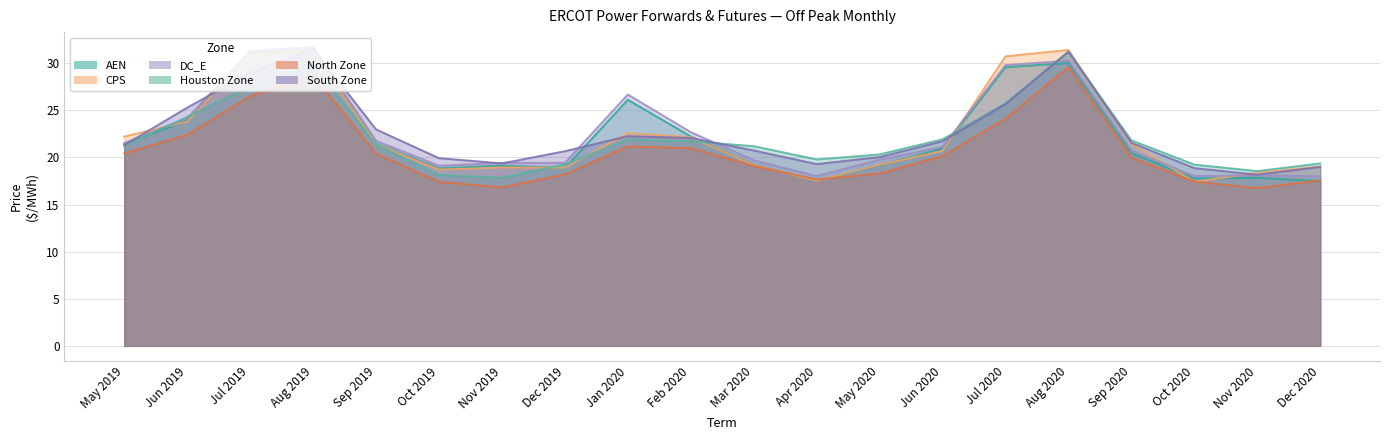

Reading right to left, extract all data points from this chart.

AEN: Dec 2020=17.5	Nov 2020=17.8	Oct 2020=17.8	Sep 2020=20.4	Aug 2020=30.0	Jul 2020=29.6	Jun 2020=20.9	May 2020=19.2	Apr 2020=17.5	Mar 2020=19.3	Feb 2020=22.2	Jan 2020=26.1	Dec 2019=18.9	Nov 2019=19.1	Oct 2019=18.8	Sep 2019=21.5	Aug 2019=31.5	Jul 2019=31.1	Jun 2019=23.9	May 2019=21.4
CPS: Dec 2020=19.0	Nov 2020=18.4	Oct 2020=17.4	Sep 2020=21.5	Aug 2020=31.4	Jul 2020=30.7	Jun 2020=20.7	May 2020=19.2	Apr 2020=17.5	Mar 2020=19.2	Feb 2020=22.1	Jan 2020=22.6	Dec 2019=18.9	Nov 2019=18.9	Oct 2019=18.7	Sep 2019=21.4	Aug 2019=31.3	Jul 2019=30.9	Jun 2019=23.8	May 2019=22.2
DC_E: Dec 2020=18.0	Nov 2020=18.1	Oct 2020=18.0	Sep 2020=20.7	Aug 2020=30.3	Jul 2020=29.8	Jun 2020=21.1	May 2020=19.8	Apr 2020=18.0	Mar 2020=19.7	Feb 2020=22.7	Jan 2020=26.7	Dec 2019=19.4	Nov 2019=19.4	Oct 2019=19.1	Sep 2019=21.8	Aug 2019=31.7	Jul 2019=31.3	Jun 2019=24.1	May 2019=21.5
Houston Zone: Dec 2020=19.4	Nov 2020=18.5	Oct 2020=19.2	Sep 2020=21.8	Aug 2020=31.2	Jul 2020=25.7	Jun 2020=21.9	May 2020=20.3	Apr 2020=19.8	Mar 2020=21.2	Feb 2020=21.7	Jan 2020=21.9	Dec 2019=19.3	Nov 2019=17.8	Oct 2019=18.1	Sep 2019=21.4	Aug 2019=29.9	Jul 2019=27.5	Jun 2019=24.3	May 2019=21.2
North Zone: Dec 2020=17.6	Nov 2020=16.7	Oct 2020=17.4	Sep 2020=20.0	Aug 2020=29.6	Jul 2020=24.1	Jun 2020=20.1	May 2020=18.3	Apr 2020=17.7	Mar 2020=19.1	Feb 2020=21.0	Jan 2020=21.2	Dec 2019=18.2	Nov 2019=16.8	Oct 2019=17.4	Sep 2019=20.4	Aug 2019=28.7	Jul 2019=26.5	Jun 2019=22.4	May 2019=20.4
South Zone: Dec 2020=19.0	Nov 2020=18.2	Oct 2020=18.9	Sep 2020=21.6	Aug 2020=31.2	Jul 2020=25.6	Jun 2020=21.7	May 2020=20.0	Apr 2020=19.3	Mar 2020=20.7	Feb 2020=22.1	Jan 2020=22.3	Dec 2019=20.7	Nov 2019=19.4	Oct 2019=19.9	Sep 2019=23.0	Aug 2019=31.5	Jul 2019=29.0	Jun 2019=25.3	May 2019=21.3